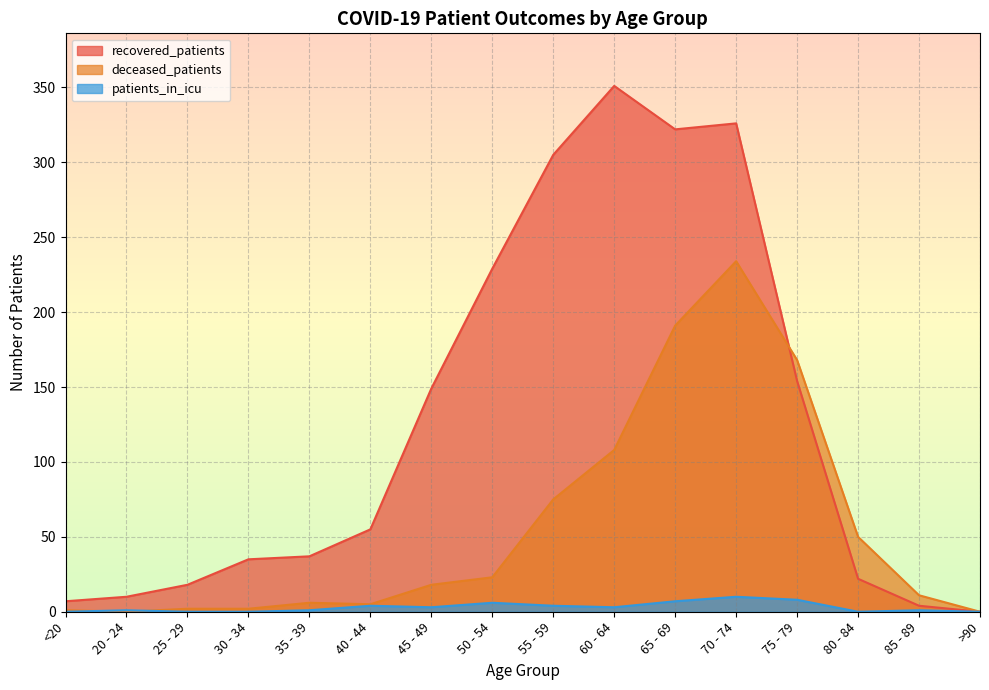

How many data points in patients_in_icu are above 3?

6